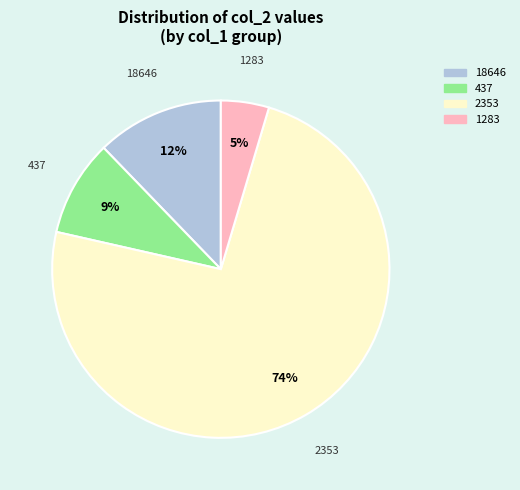

Rank the categories by value from highest to lowest.

2353, 18646, 437, 1283